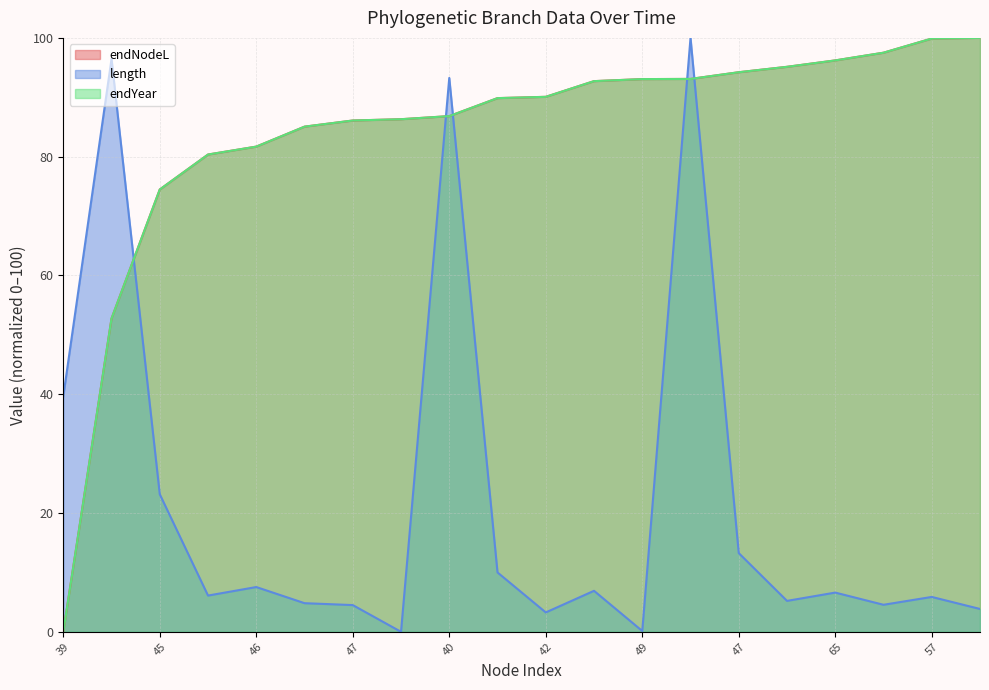

True or false: endYear and endNodeL cross at least once.

True